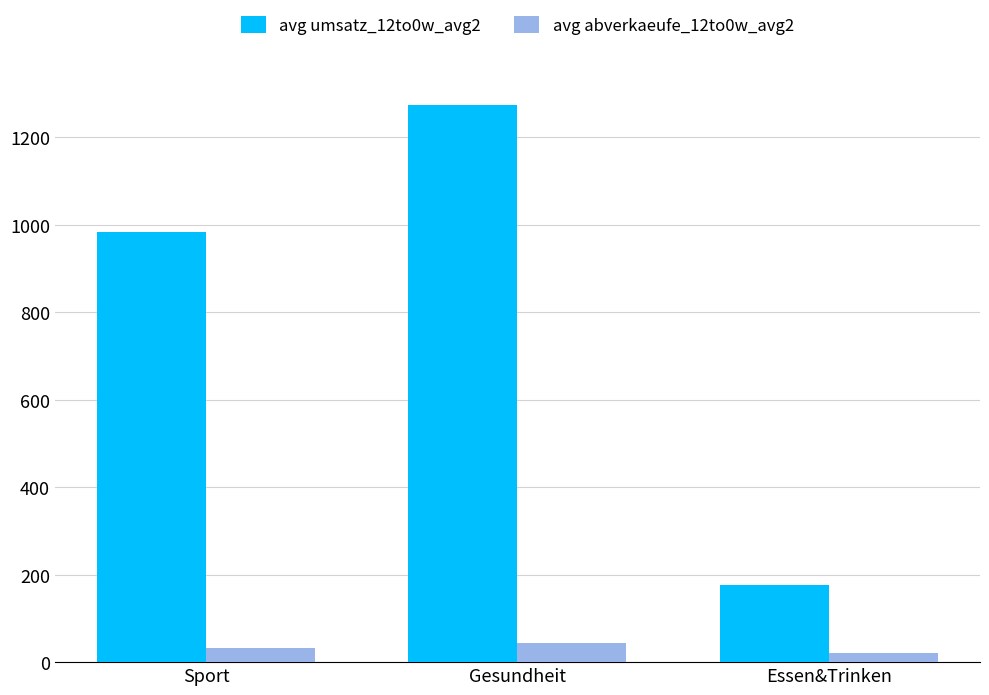

Is it true that avg abverkaeufe_12to0w_avg2 equals 31.4 at Sport?

True